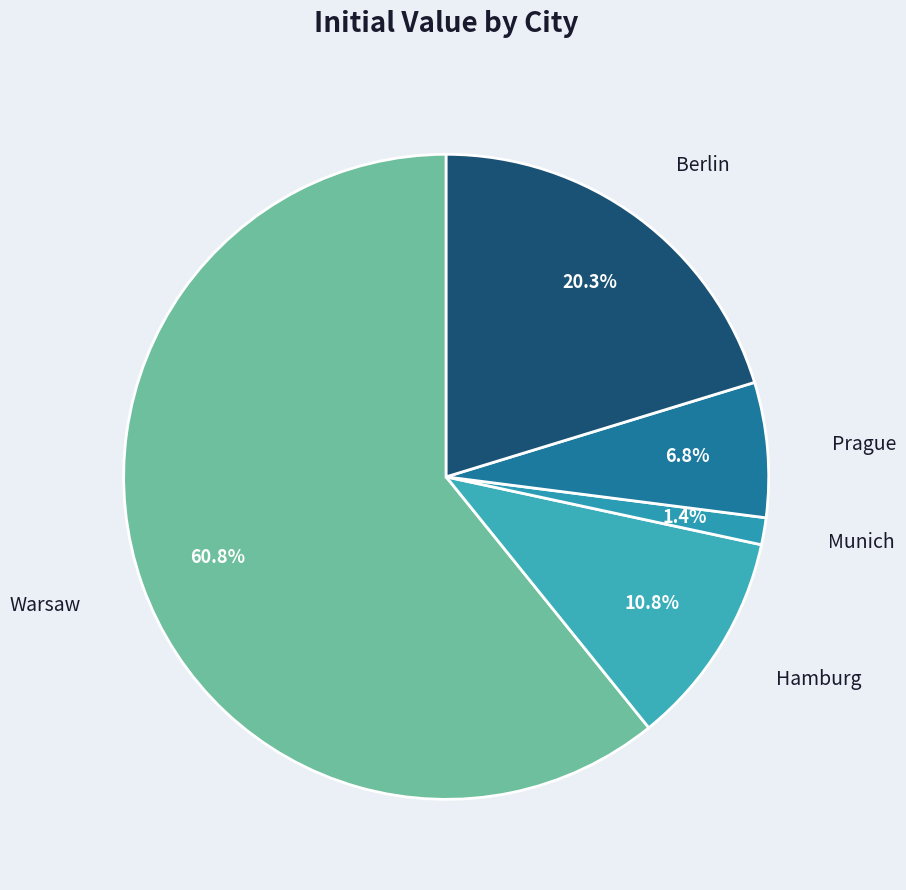

To the nearest percent, what is the combined percentage of Warsaw and Berlin?

81%